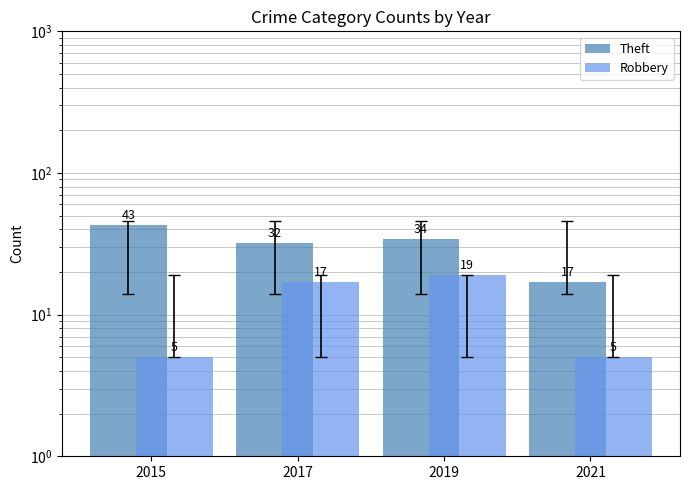

At which category is the sum across all series the highest?

2019